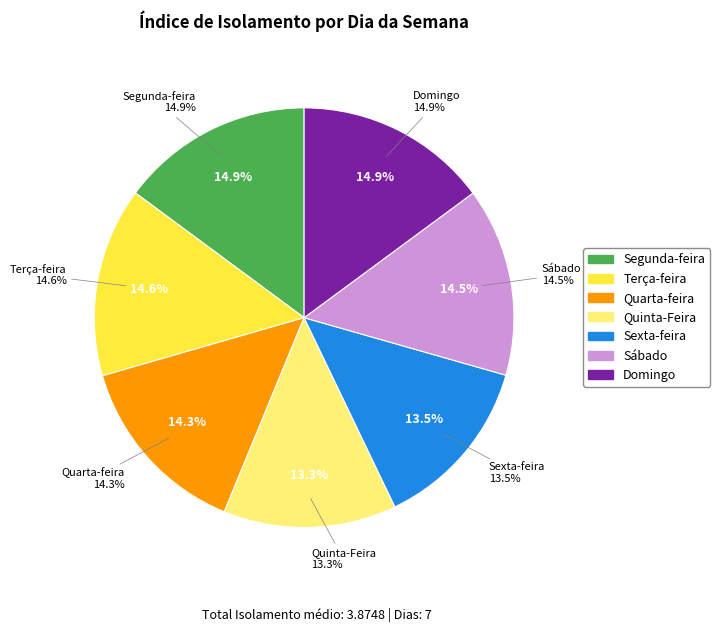

To the nearest percent, what is the combined percentage of Sexta-feira and Quarta-feira?

28%